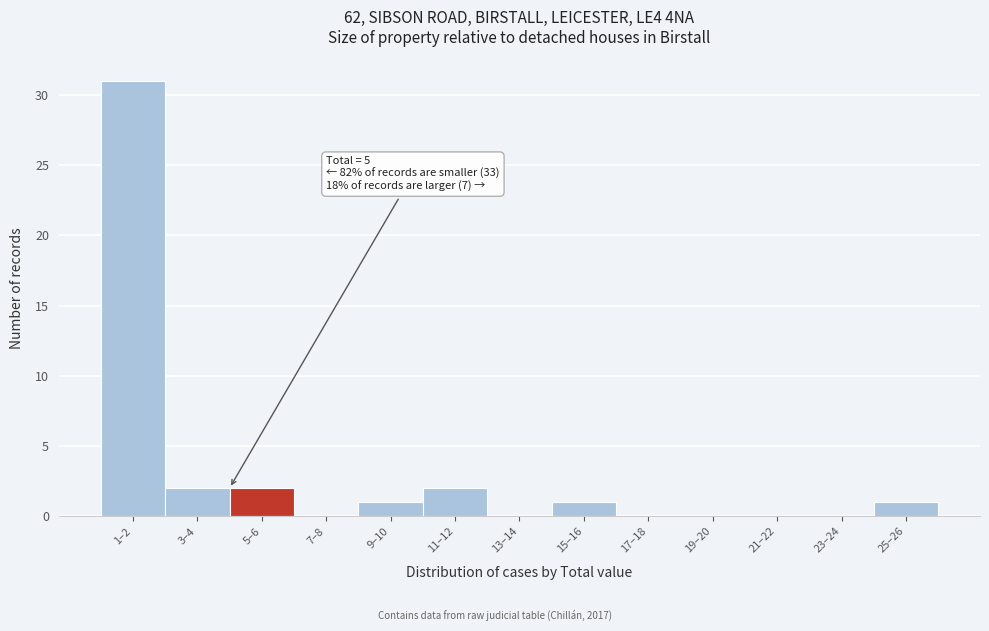

Reading left to right, extract all data points from this chart.

1–2=31	3–4=2	5–6=2	7–8=0	9–10=1	11–12=2	13–14=0	15–16=1	17–18=0	19–20=0	21–22=0	23–24=0	25–26=1